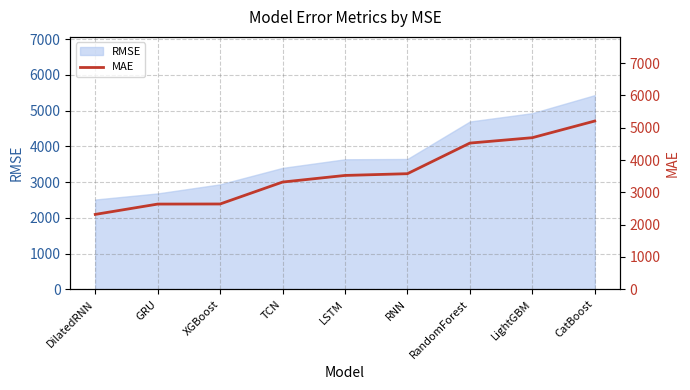

How many values are below 3522?

4